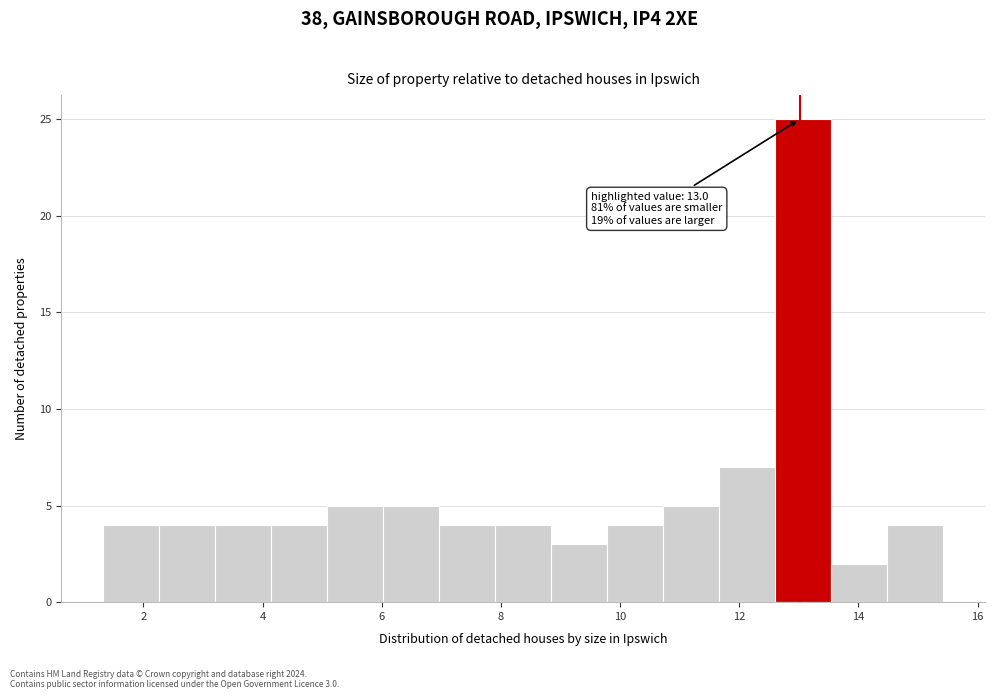

Over which range of the x-axis is the bar tallest?

12.6 to 13.6